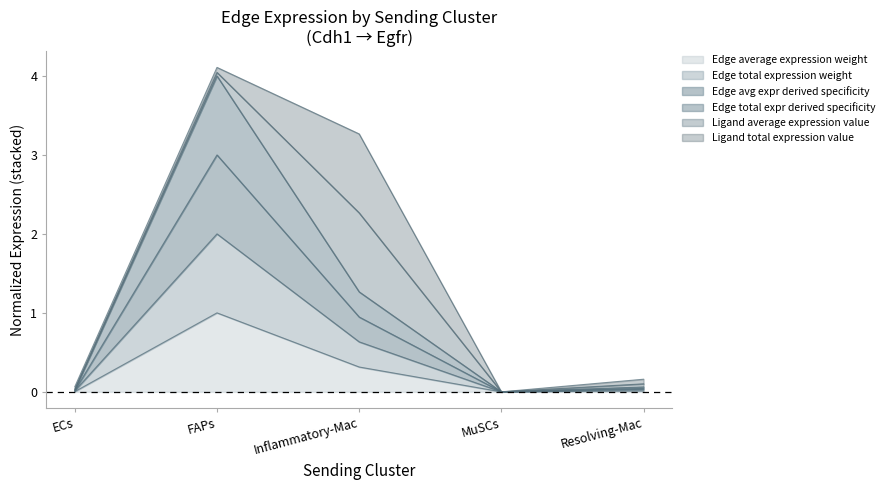

True or false: Edge total expression weight and Edge average expression weight intersect in this chart.

False